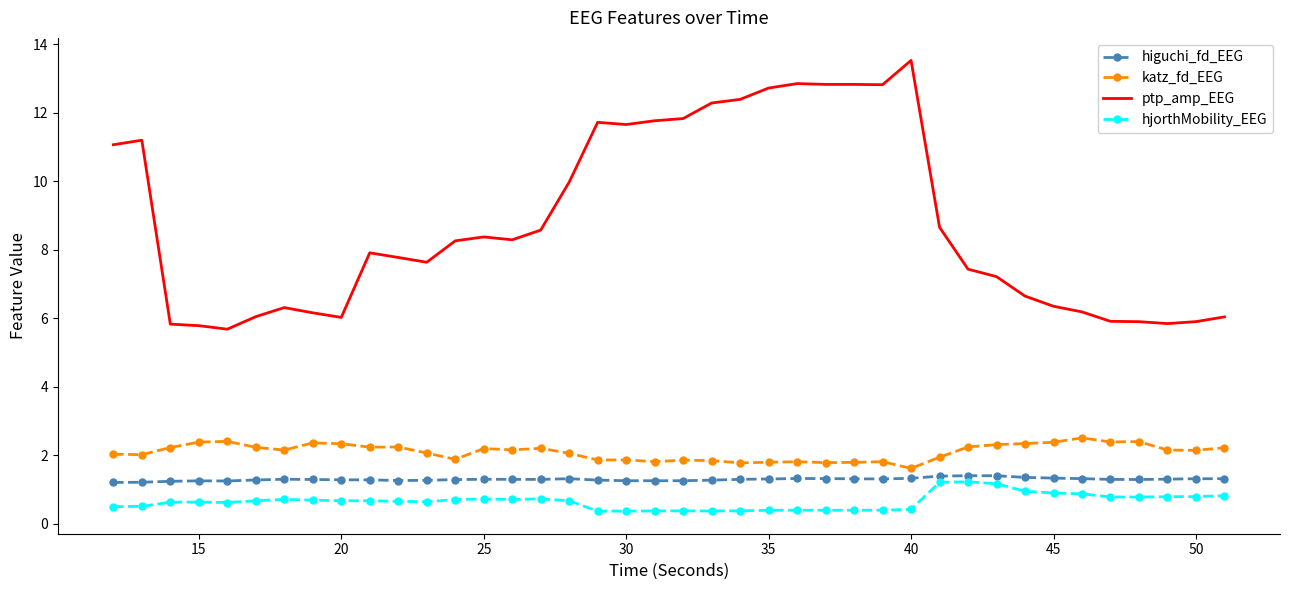

Which series has the largest total across all categories?

ptp_amp_EEG